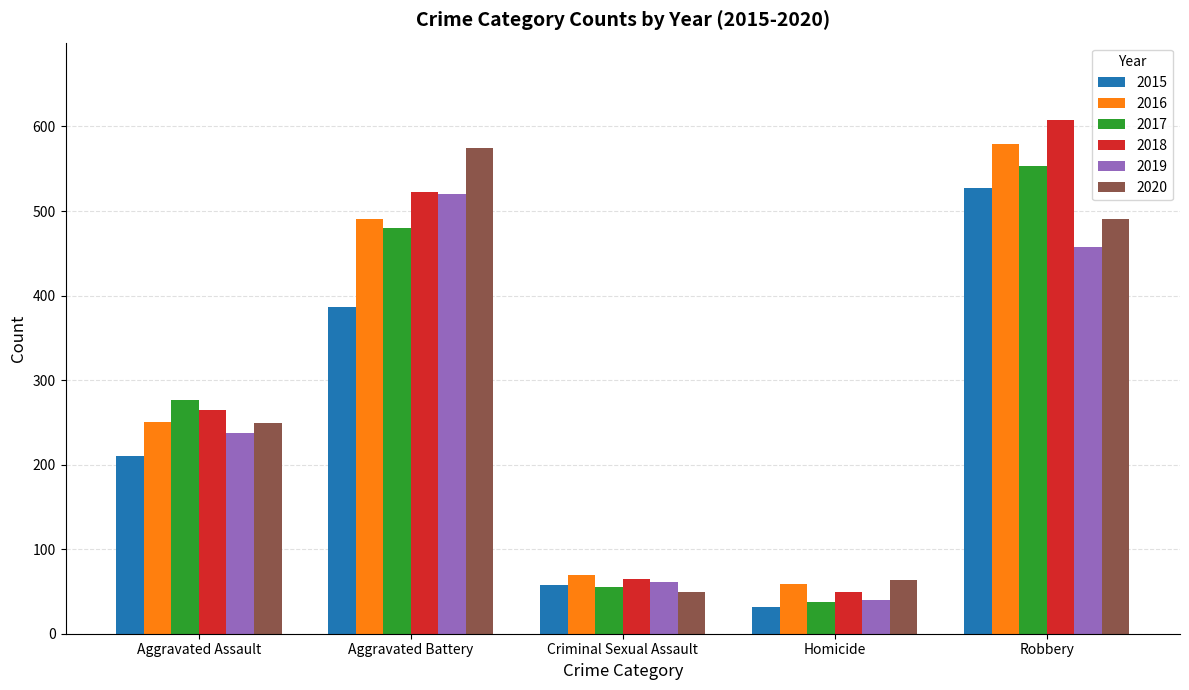

Rank the categories by 2019 value from lowest to highest.

Homicide, Criminal Sexual Assault, Aggravated Assault, Robbery, Aggravated Battery